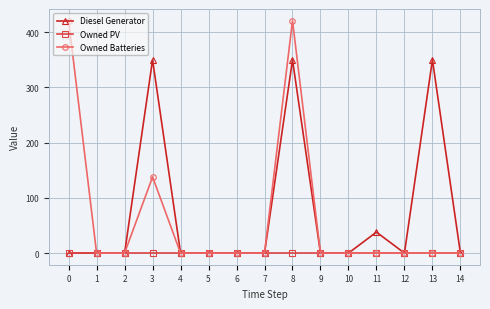

Is this an area chart (filled region under the line)?

No